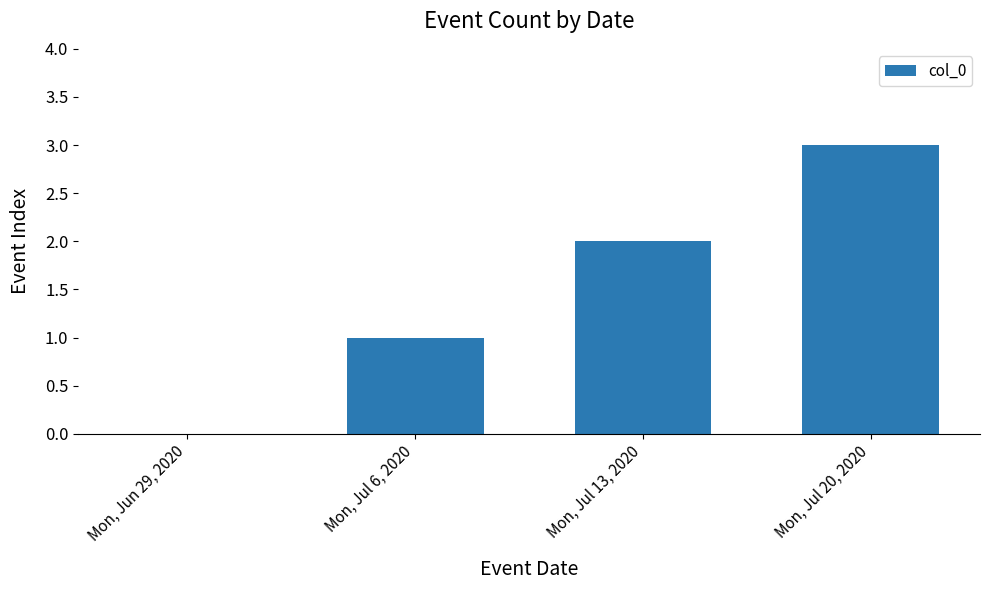

How many values are above zero?

3